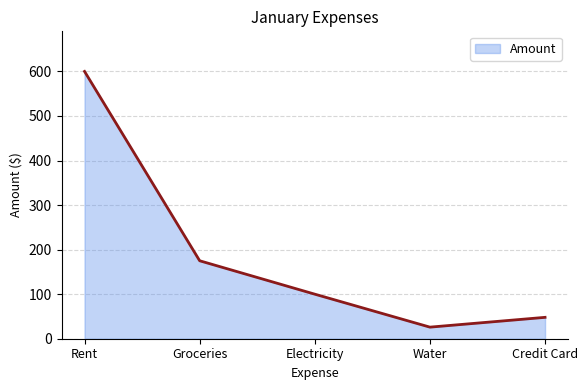

Where is the data nearest to the value 313?

Groceries